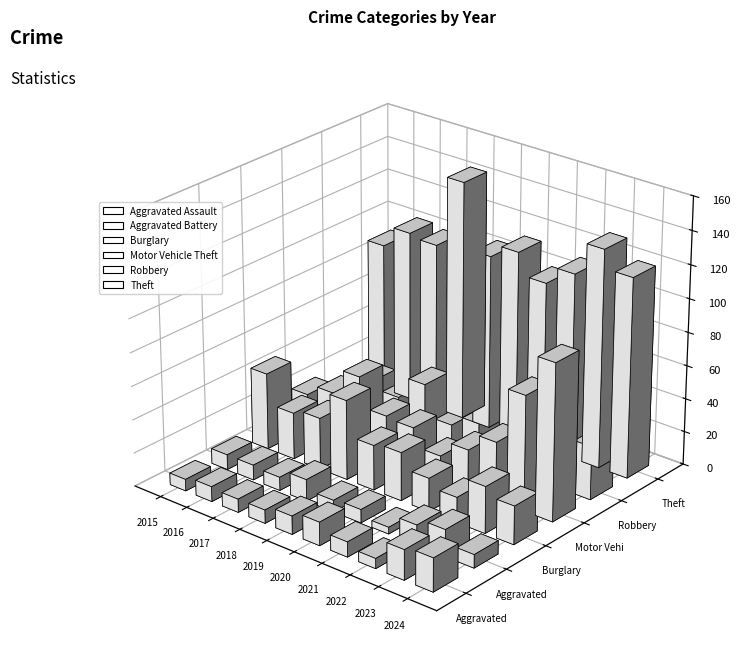

Is it true that Robbery equals 34 at 2020?

False